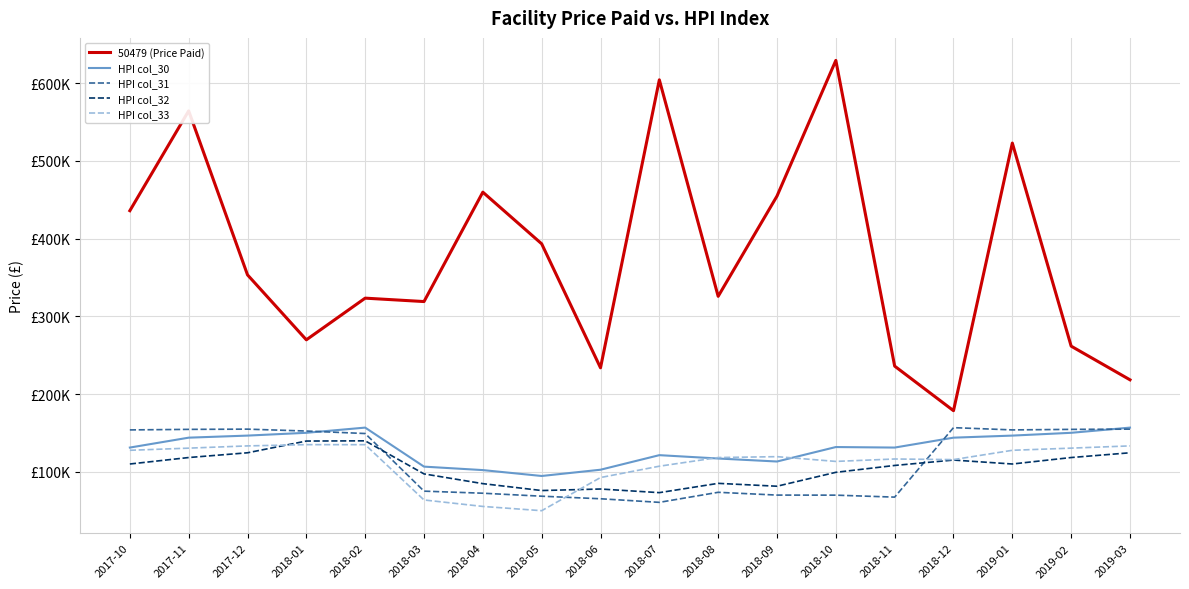

Does the chart display data point markers on the line(s)?

No